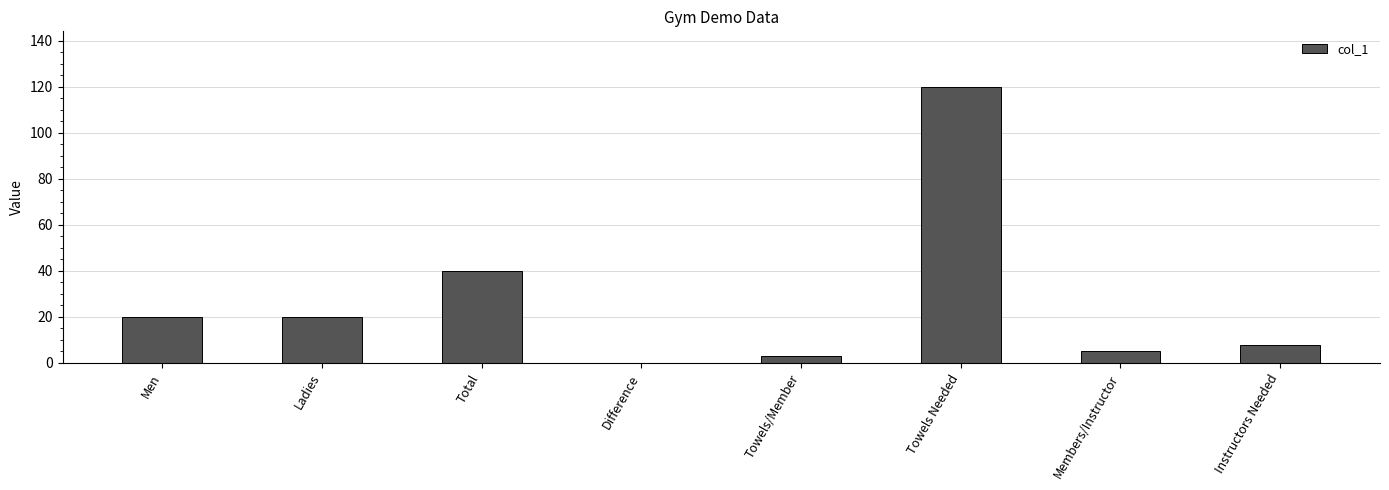

Reading left to right, extract all data points from this chart.

Men=20	Ladies=20	Total=40	Difference=0	Towels/Member=3	Towels Needed=120	Members/Instructor=5	Instructors Needed=8